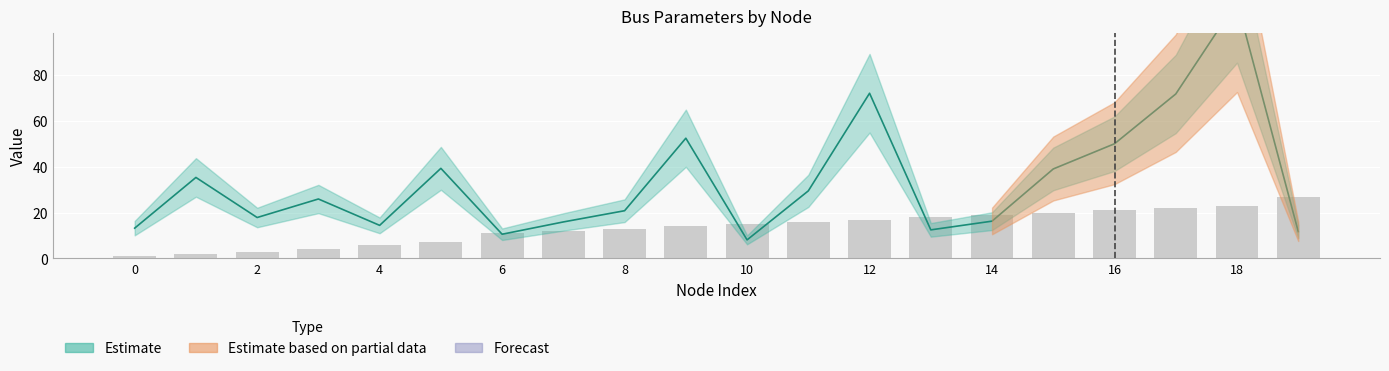

The chart shows a value of 1 at 2. True or false?

False